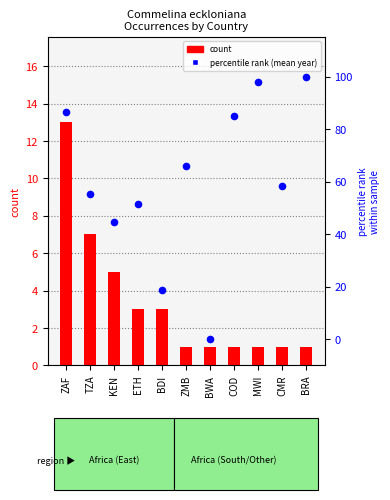

Which series contains the highest Y value?

percentile rank (mean year)